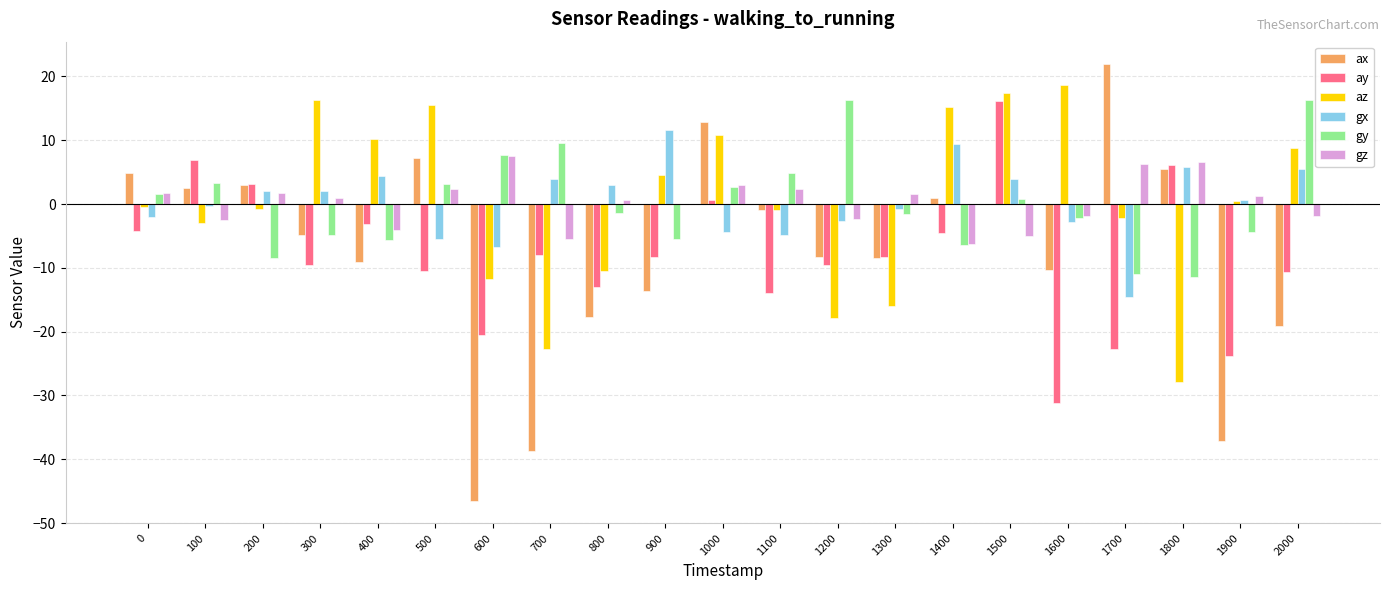

Count the number of data series in this chart.

6